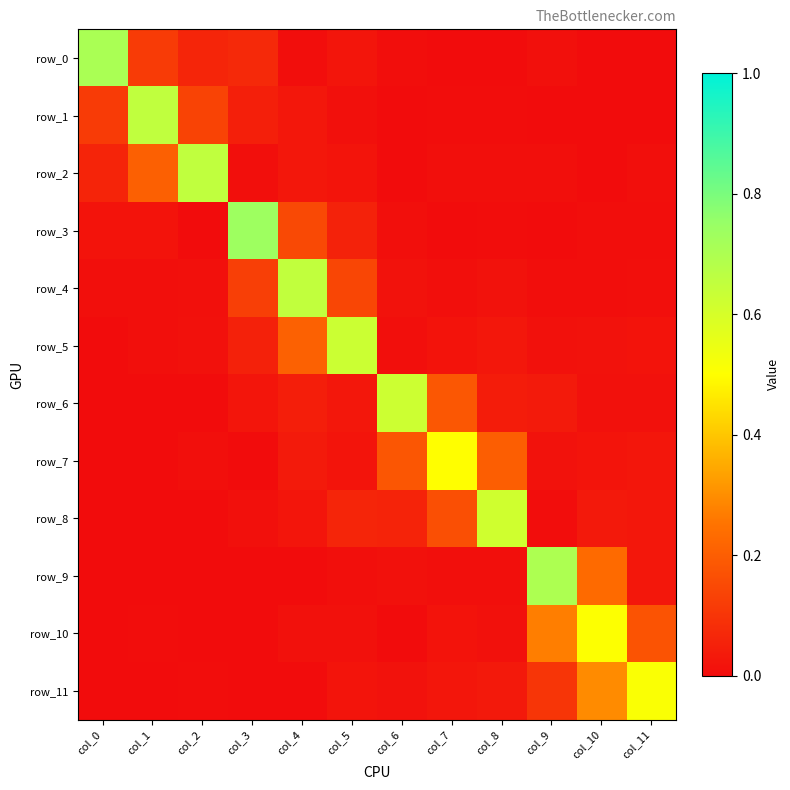

Which series changed the most between col_1 and col_4?

row_4